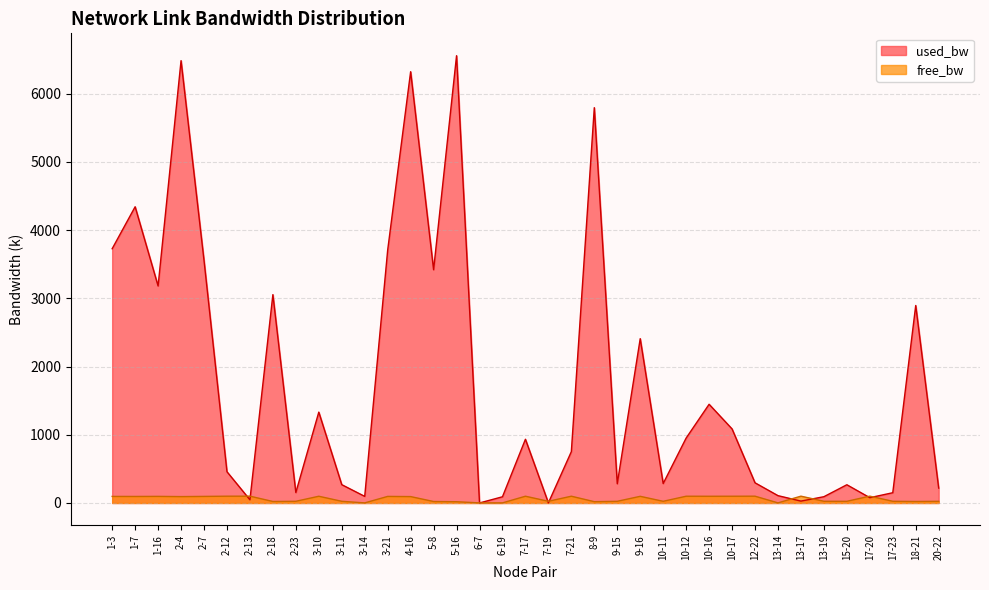

The free_bw series shows 96.4 at 2-7. True or false?

True